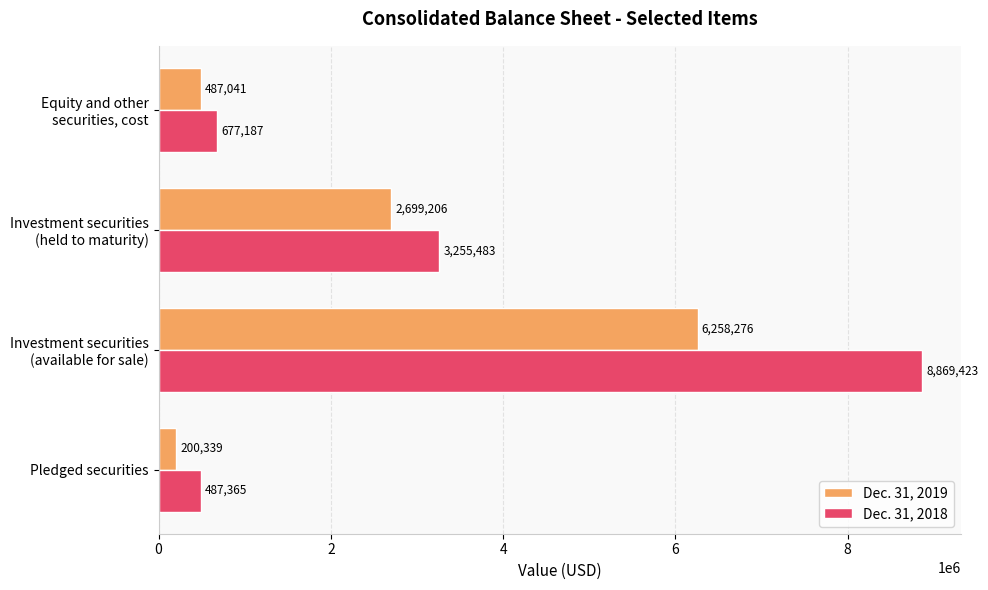

List the series in order of their peak value, highest first.

Dec. 31, 2018, Dec. 31, 2019